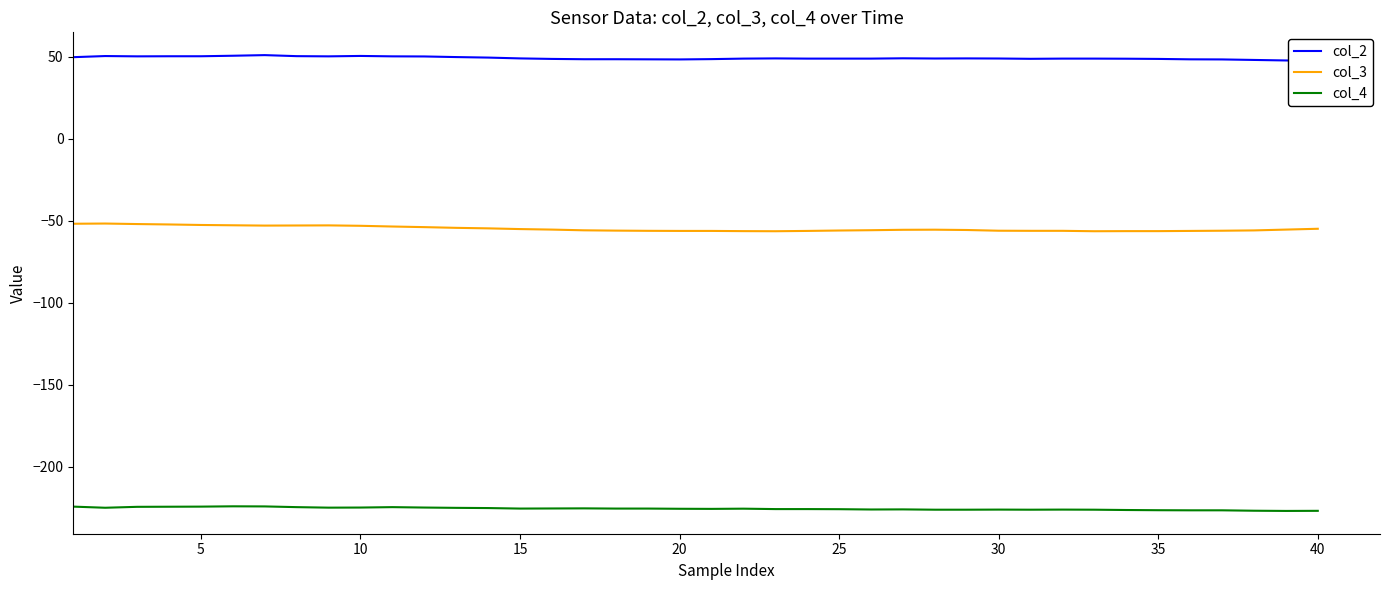

The col_4 series shows -226.4 at 35. True or false?

True